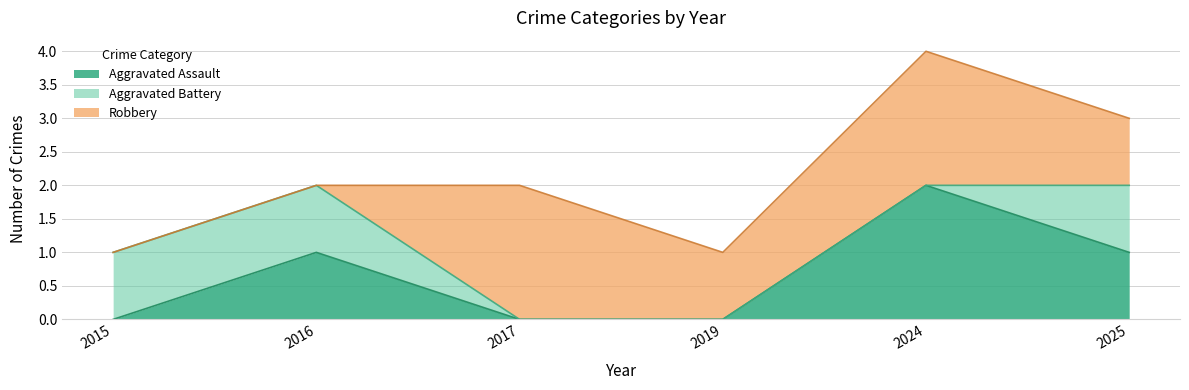

Reading right to left, what are all the values shown in this chart?

Aggravated Assault: 1	2	0	0	1	0
Aggravated Battery: 1	0	0	0	1	1
Robbery: 1	2	1	2	0	0